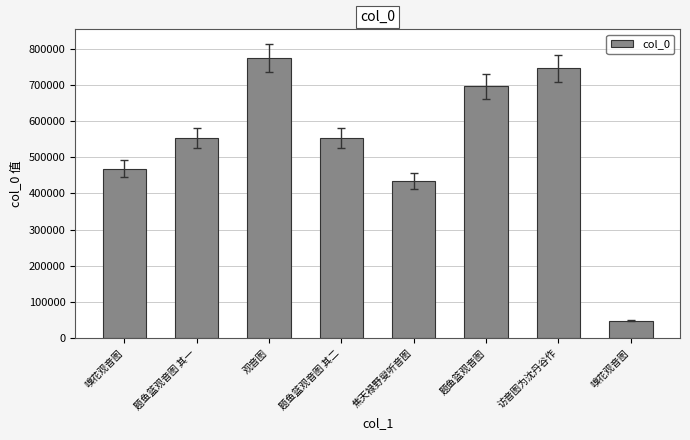

How many categories are shown in the chart?

8